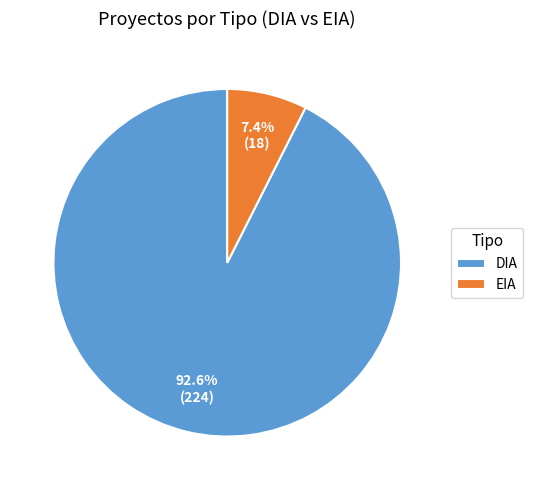

True or false: DIA accounts for 60% of the total.

False